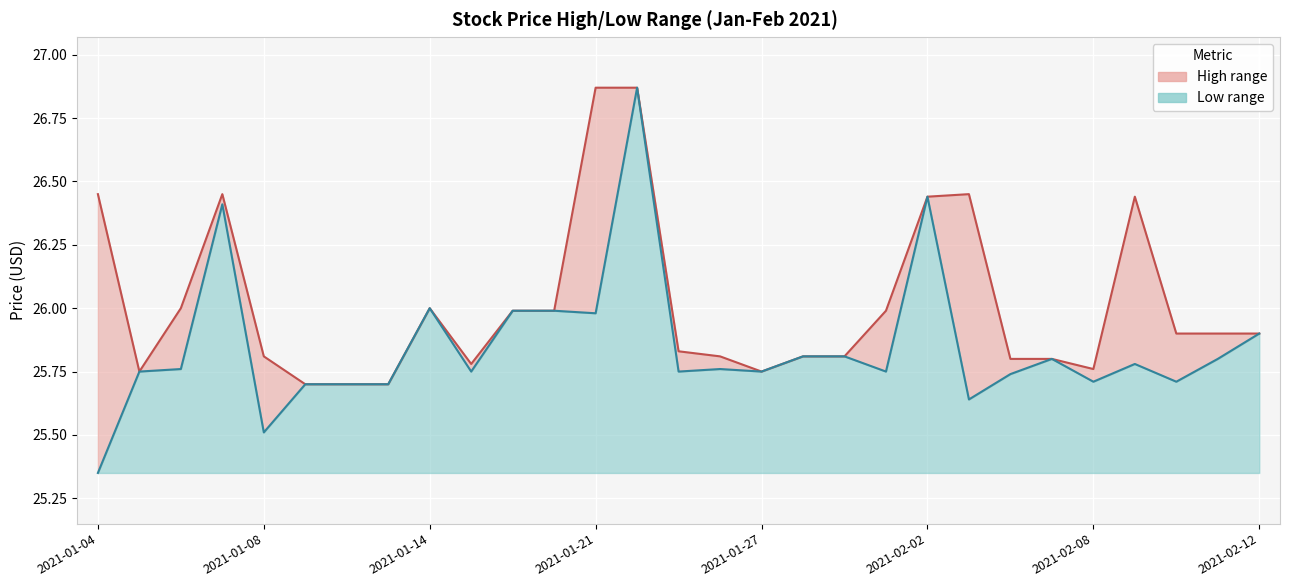

Reading right to left, extract all data points from this chart.

High line: 25.9	25.9	25.9	26.4	25.8	25.8	25.8	26.5	26.4	26.0	25.8	25.8	25.8	25.8	25.8	26.9	26.9	26.0	26.0	25.8	26.0	25.7	25.7	25.7	25.8	26.5	26.0	25.8	26.5
Low line: 25.9	25.8	25.7	25.8	25.7	25.8	25.7	25.6	26.4	25.8	25.8	25.8	25.8	25.8	25.8	26.9	26.0	26.0	26.0	25.8	26.0	25.7	25.7	25.7	25.5	26.4	25.8	25.8	25.4